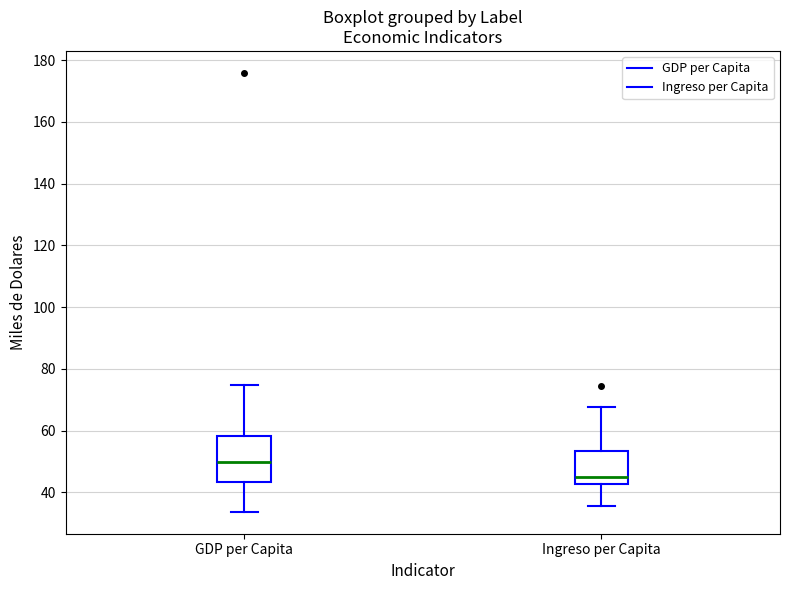

Reading left to right, transcribe this box plot: for each box, give where its median line is, the range the box spans, and where its two whiskers end, as read against the y-axis. The values are not printed on the chart, so give them approximately, as read against the axis.

GDP per Capita: median 50, box 44 to 58, whiskers 34 to 74
Ingreso per Capita: median 44, box 42 to 54, whiskers 36 to 68